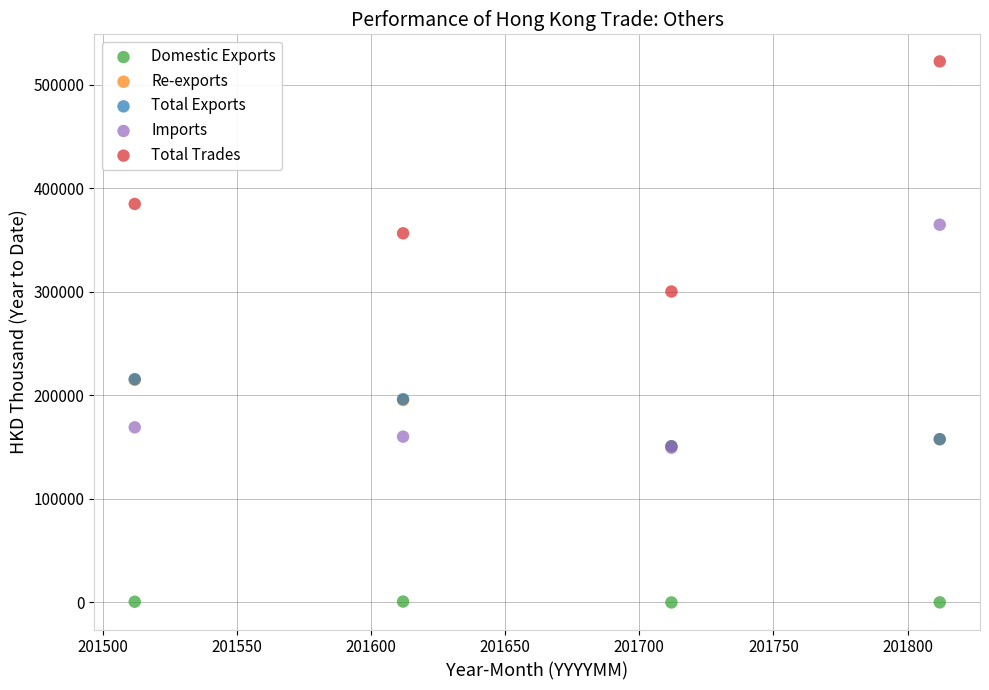

What are all the series names shown in the legend?

Domestic Exports, Re-exports, Total Exports, Imports, Total Trades